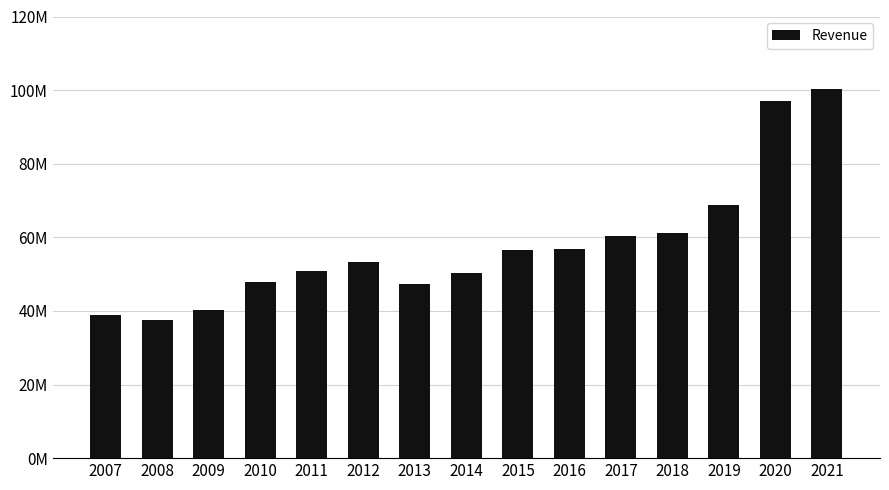

Rank the categories by value from lowest to highest.

2008, 2007, 2009, 2013, 2010, 2014, 2011, 2012, 2015, 2016, 2017, 2018, 2019, 2020, 2021